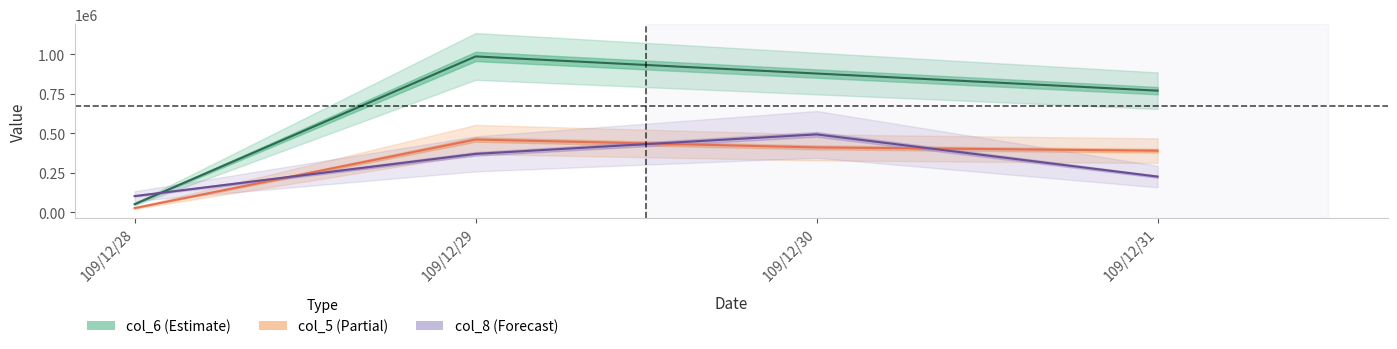

True or false: col_6 has a value of 27065.6 at 109/12/28.

False